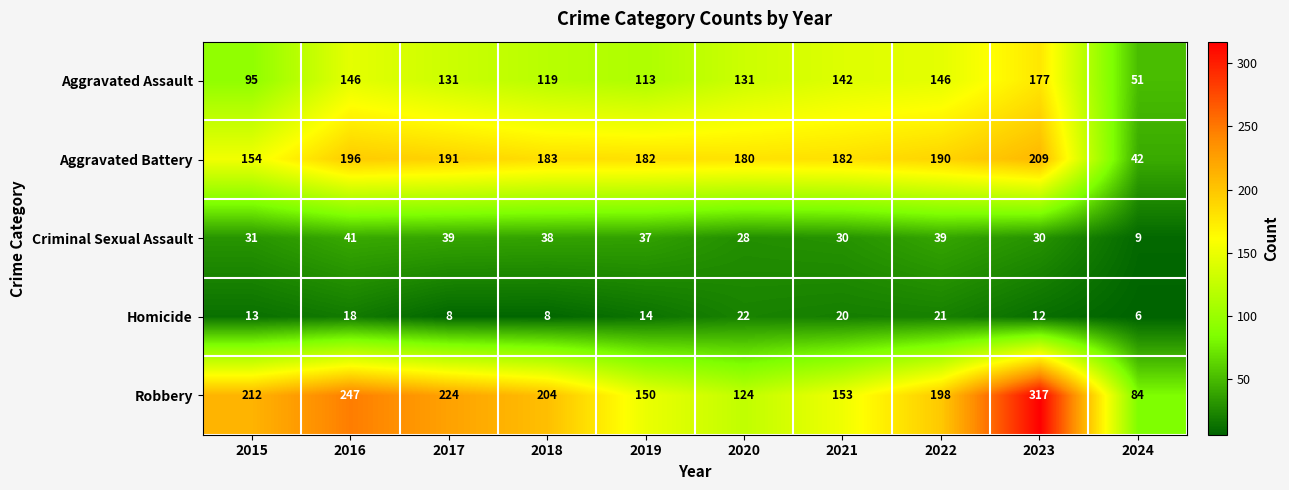

At which label is Criminal Sexual Assault closest to 25?

2020